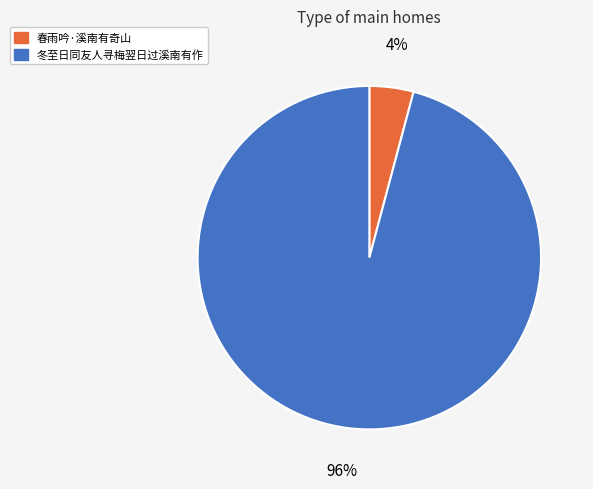

Is there any slice that represents more than half of the pie?

Yes